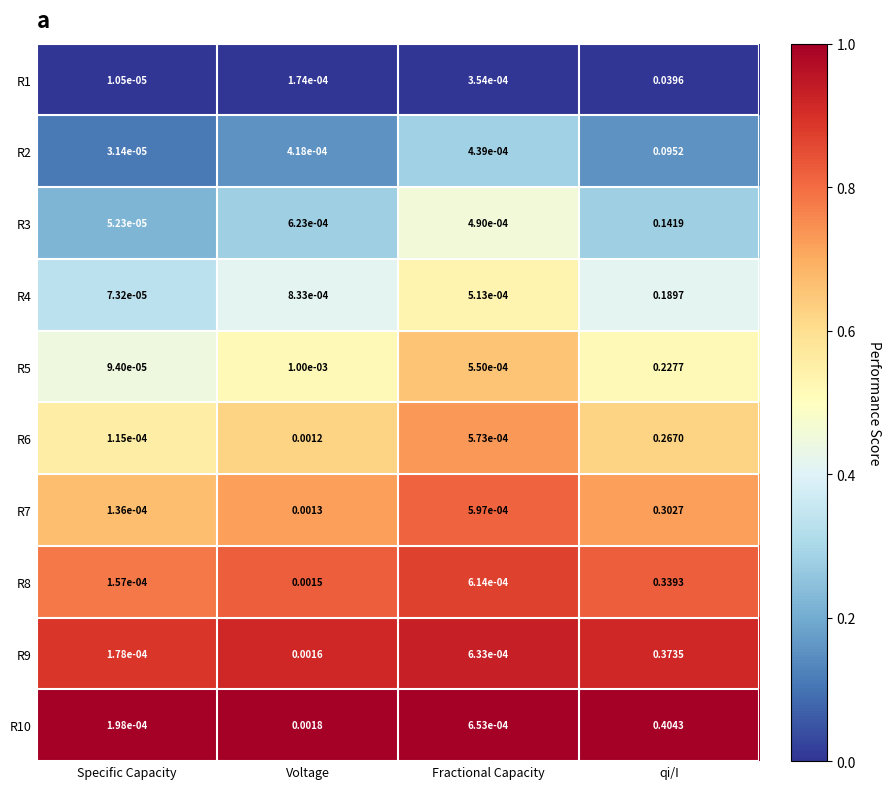

At which category is the sum across all series the highest?

qi/I